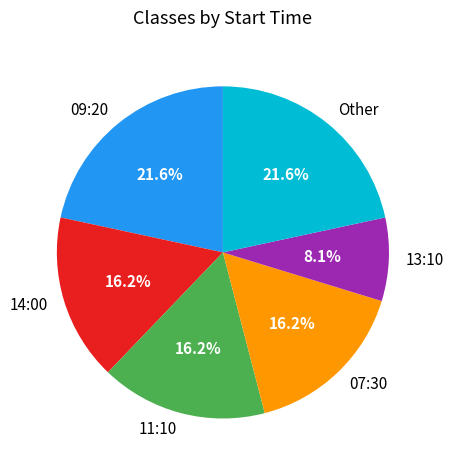

What is the total percentage of 09:20 and 11:10?

37.8%